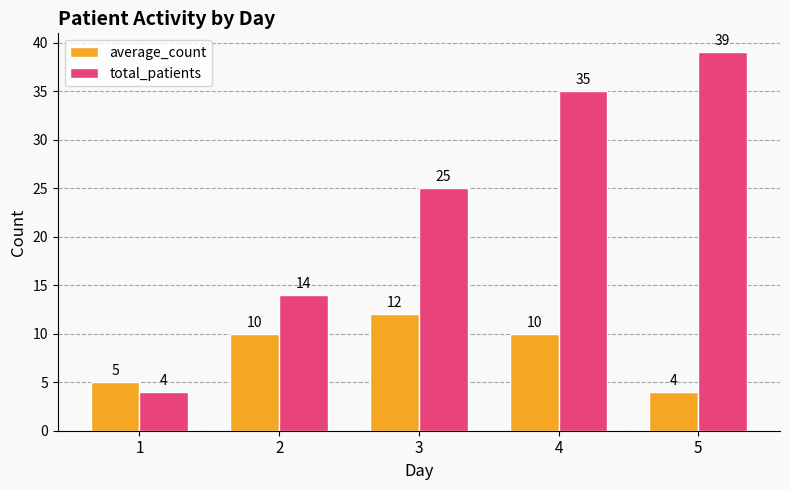

What is the sum of the average_count values at 4 and 2?

20